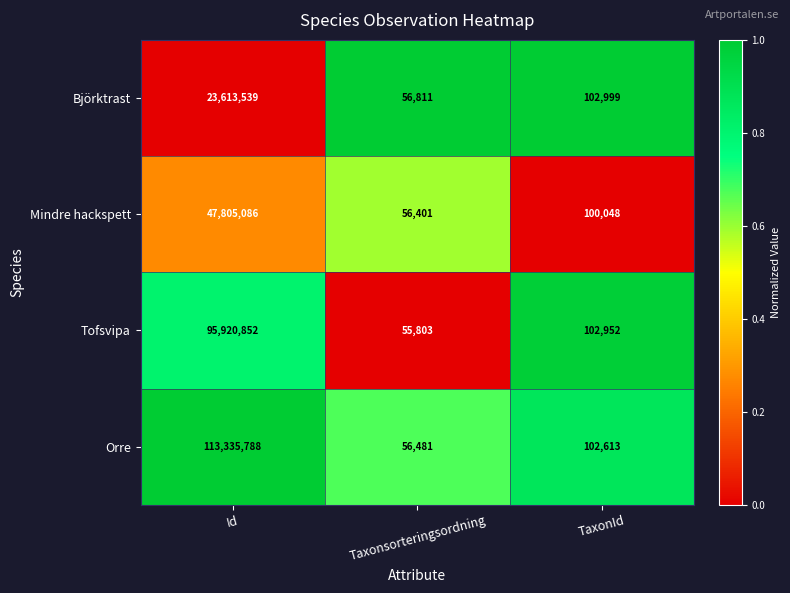

Which series has the largest range (max minus min)?

Orre